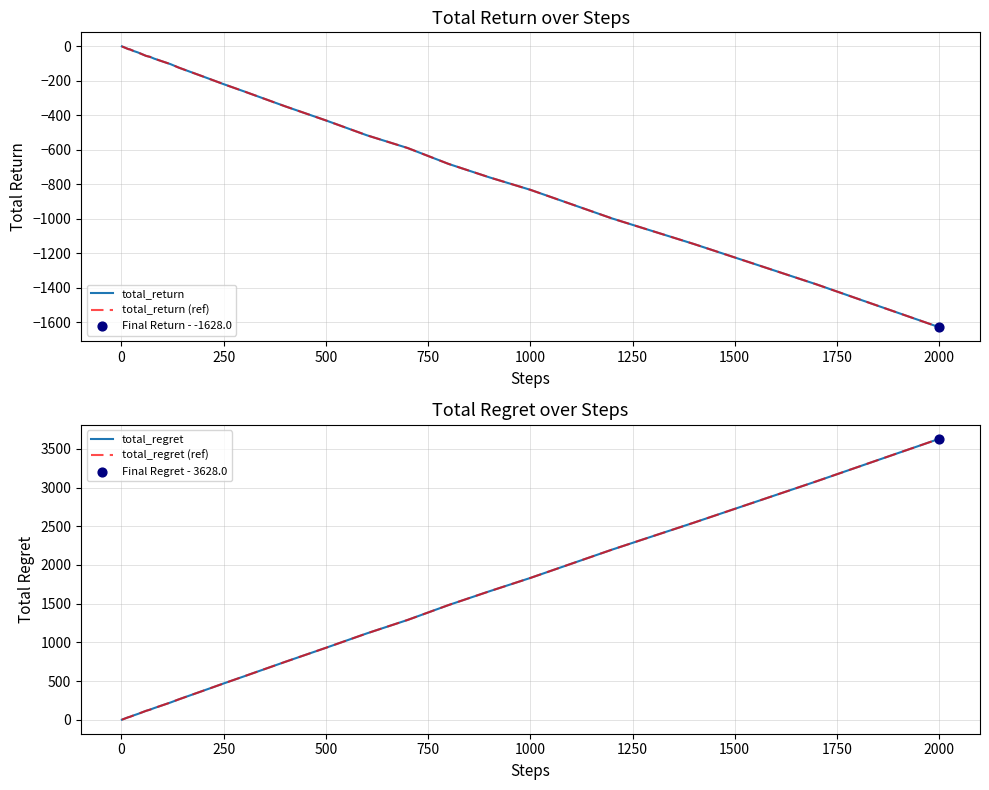

Which series contains the lowest Y value?

total_return